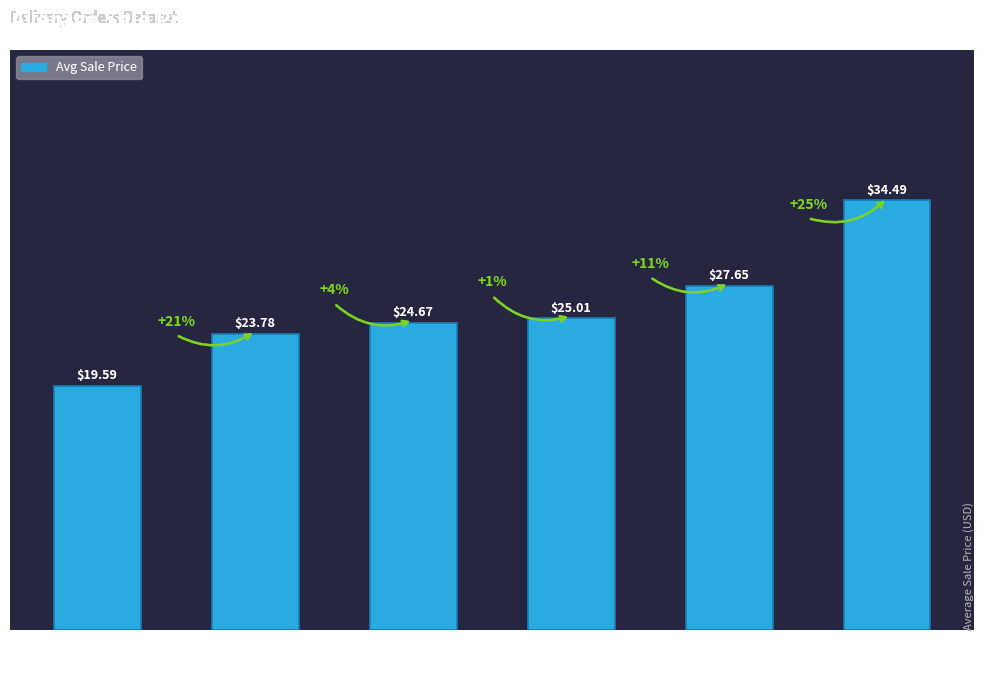

What is the difference between the values at Logan Wiedemann and Chris Kuzdal?

2.6